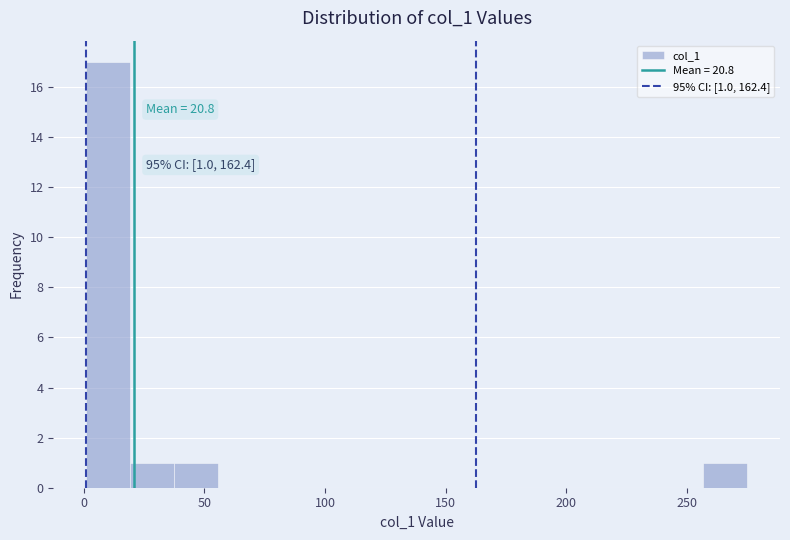

Read against the x-axis, roughly where is the centre of the tallest bar?

10